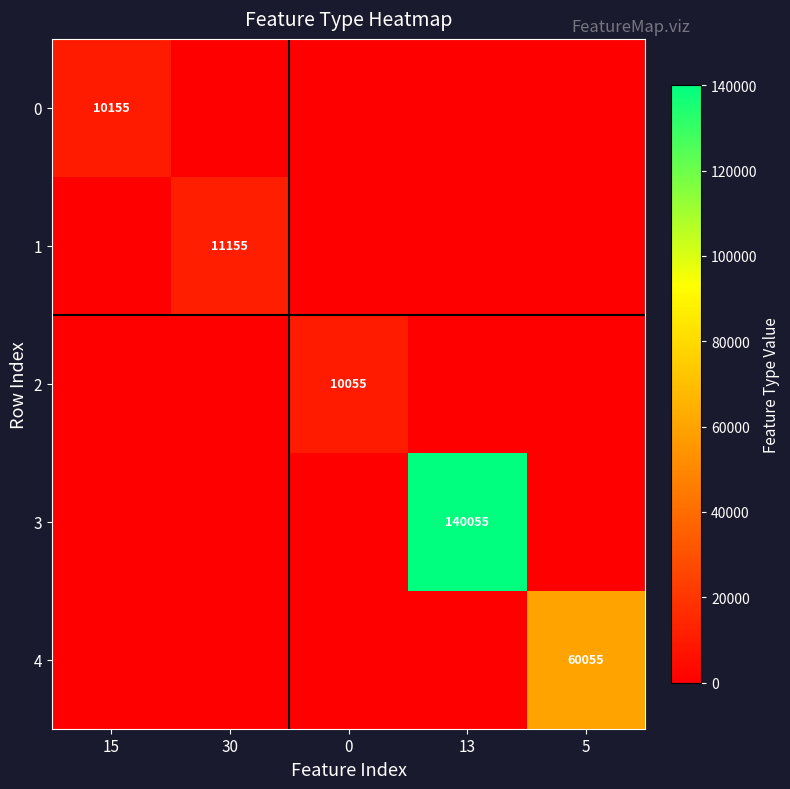

How many values in the 0 series exceed 0?

1